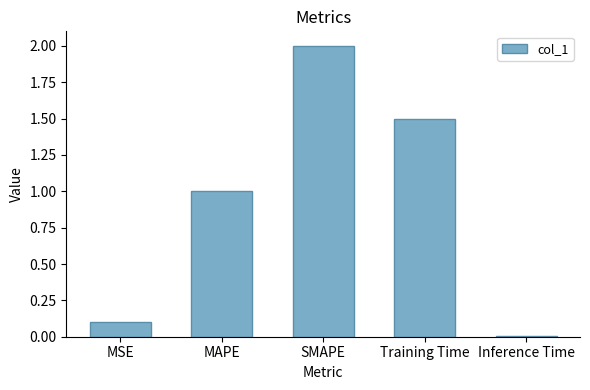

What is the maximum value shown in the chart?

2.0